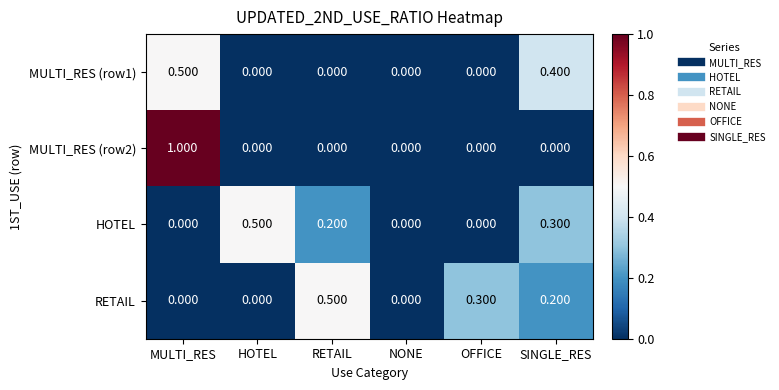

At which category is the sum across all series the highest?

MULTI_RES